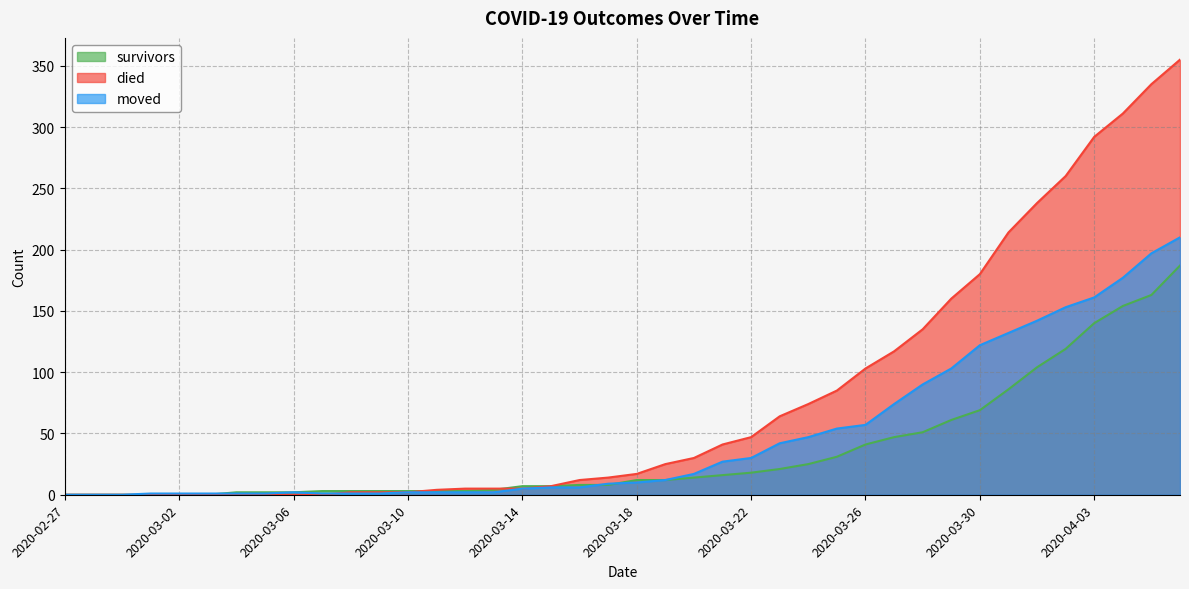

Which series has the largest range (max minus min)?

died